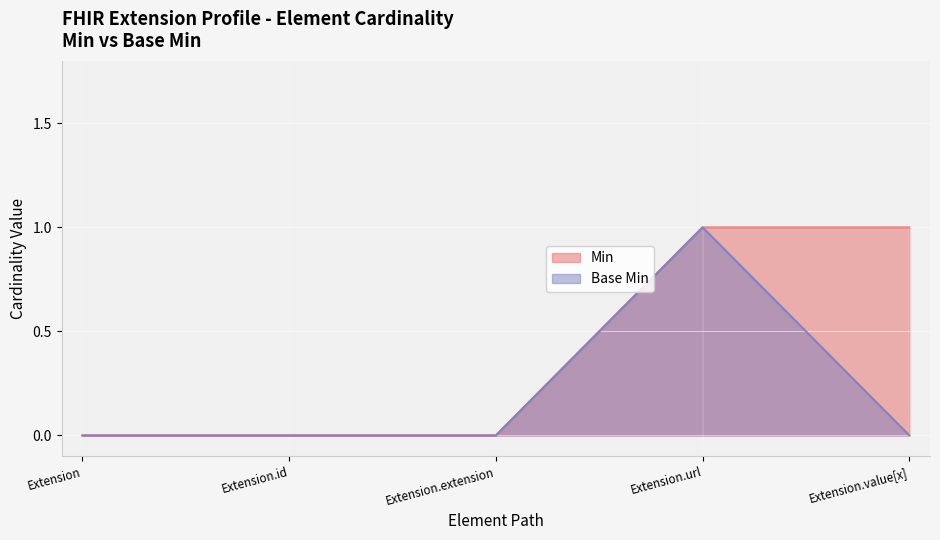

What is the sum of all Min values?

2